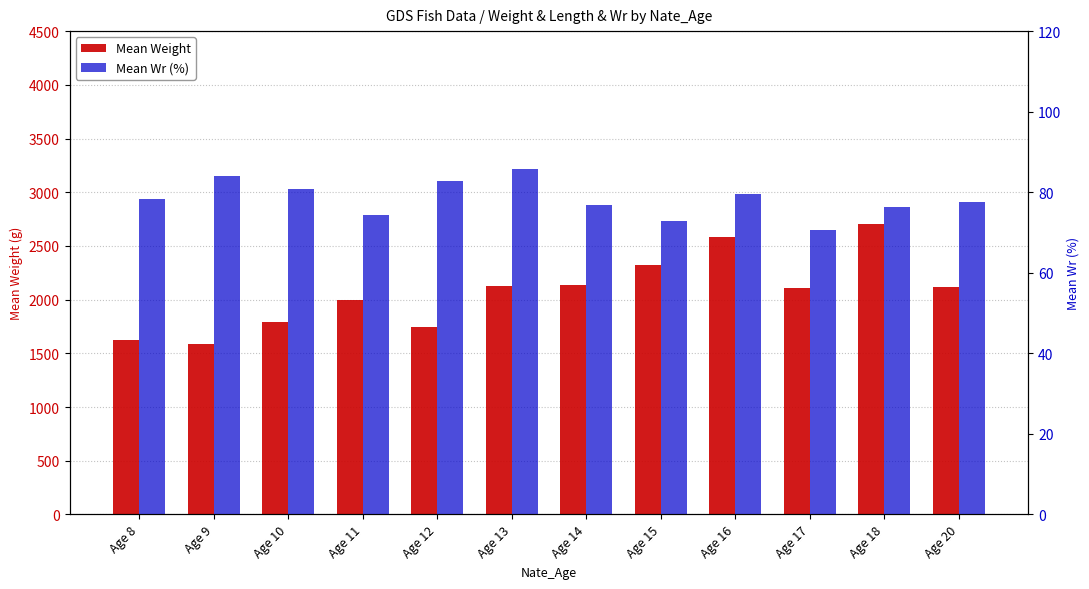

What is the average value of the Mean Wr (%) series?

78.4